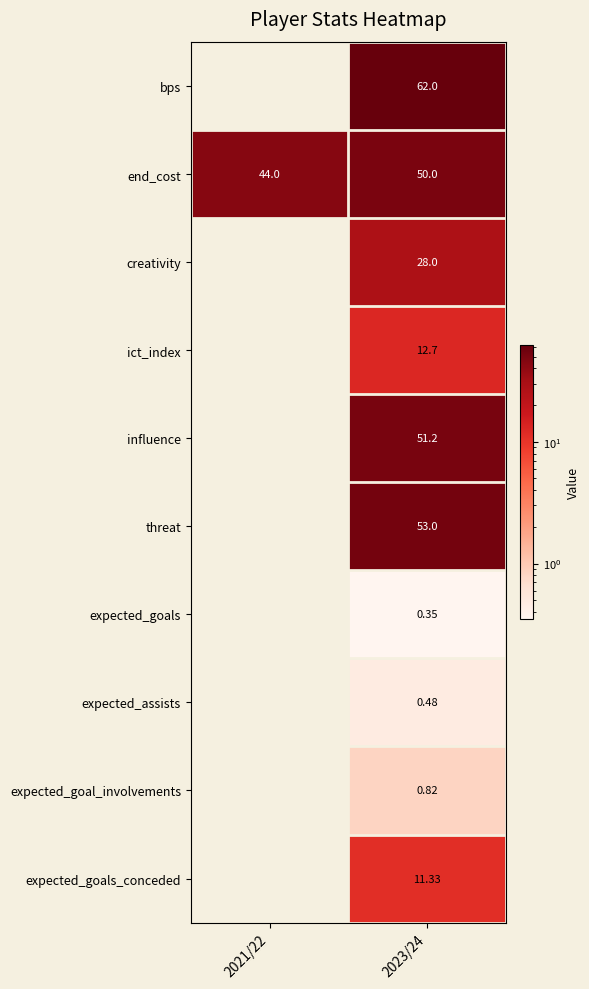

Is the value of threat at 2023/24 greater than the value of end_cost at 2023/24?

Yes